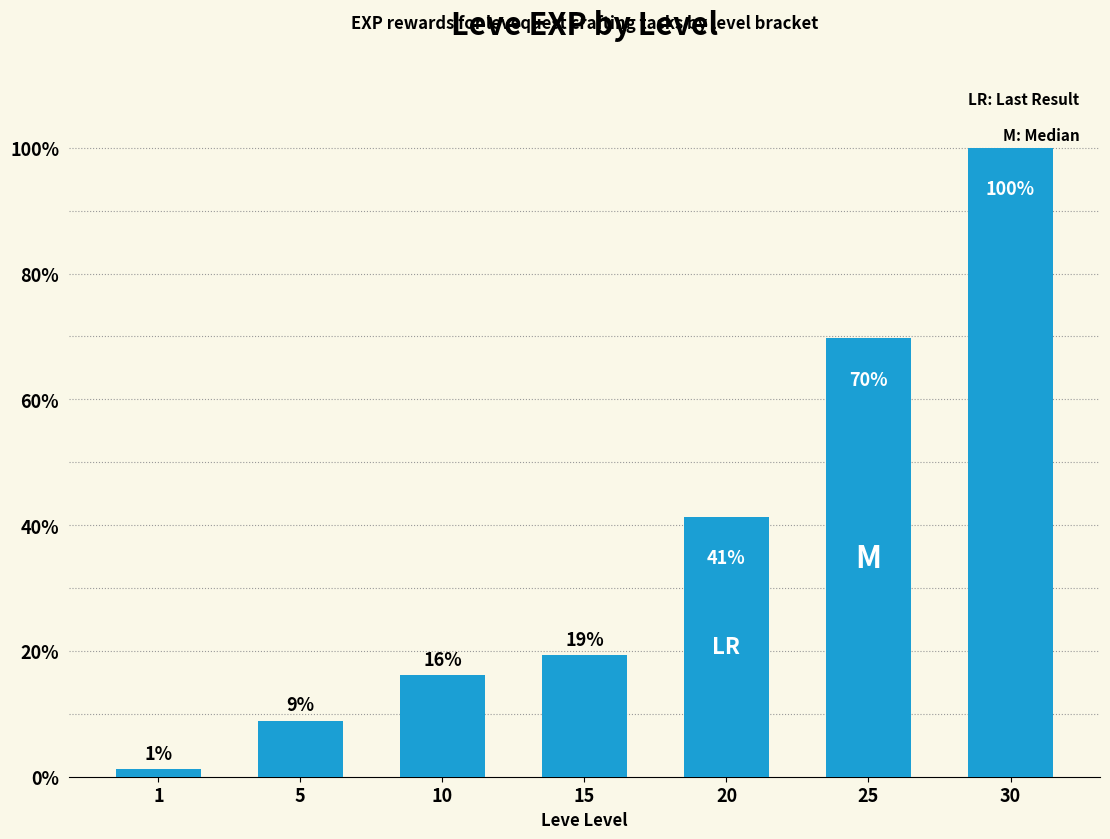

How many bars are there in total?

7